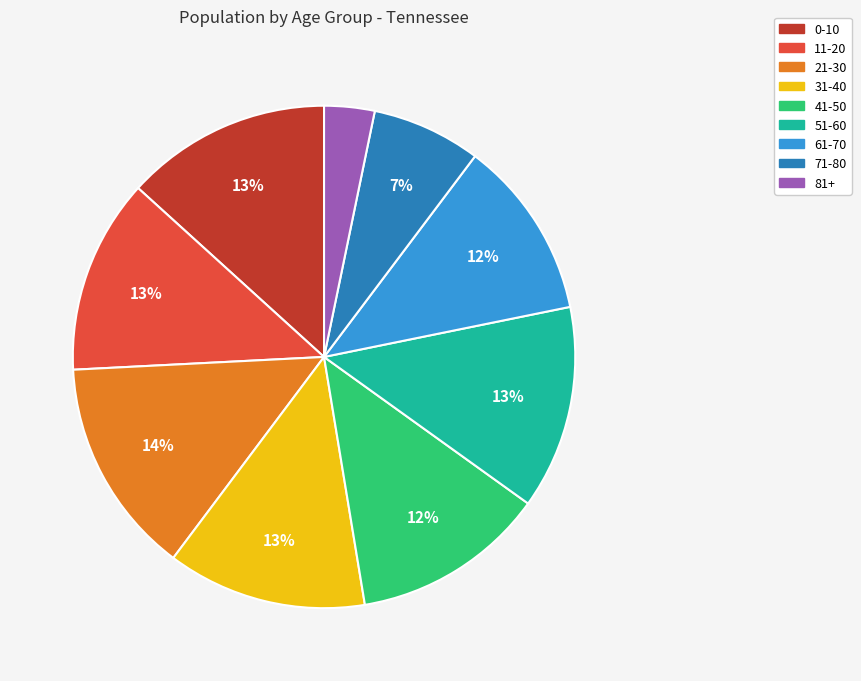

Combined, do 81+ and 31-40 account for over 50%?

No